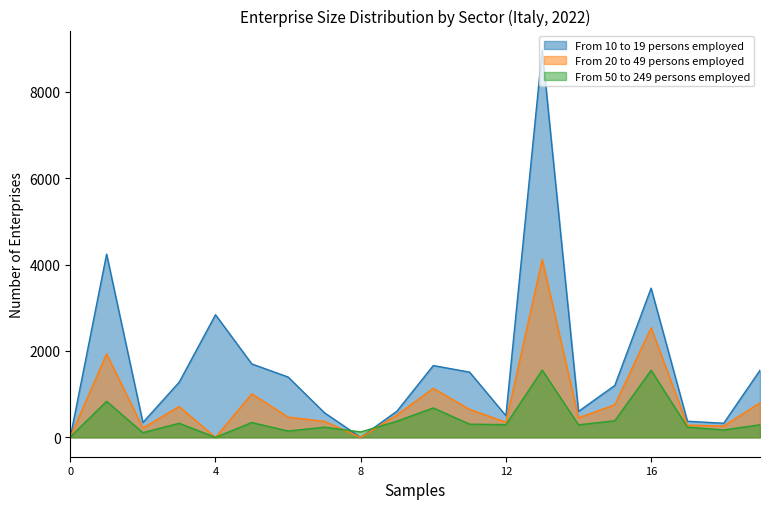

Which series has the largest total across all categories?

From 10 to 19 persons employed